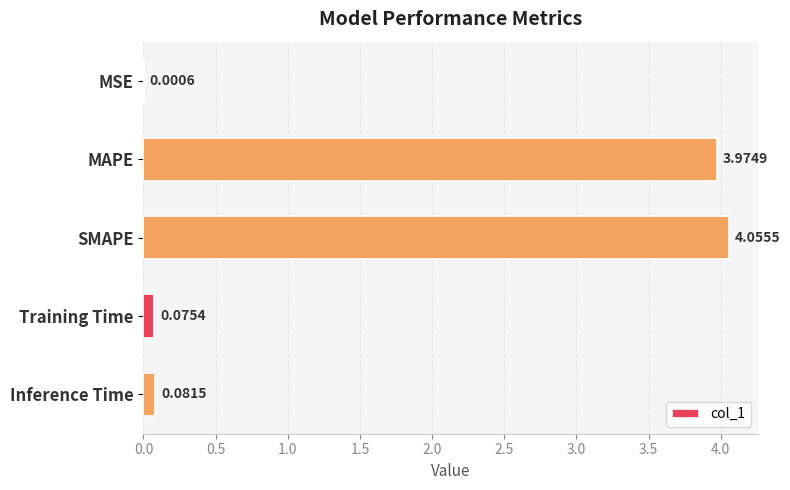

Which category has the highest value across all series?

SMAPE